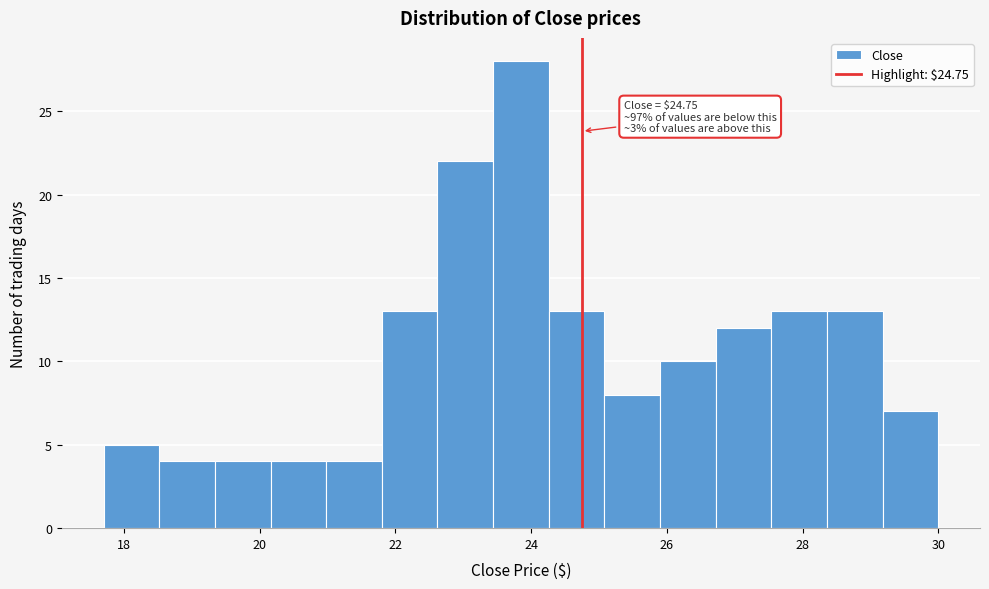

Which range on the x-axis has the tallest bar?

23.44 to 24.26